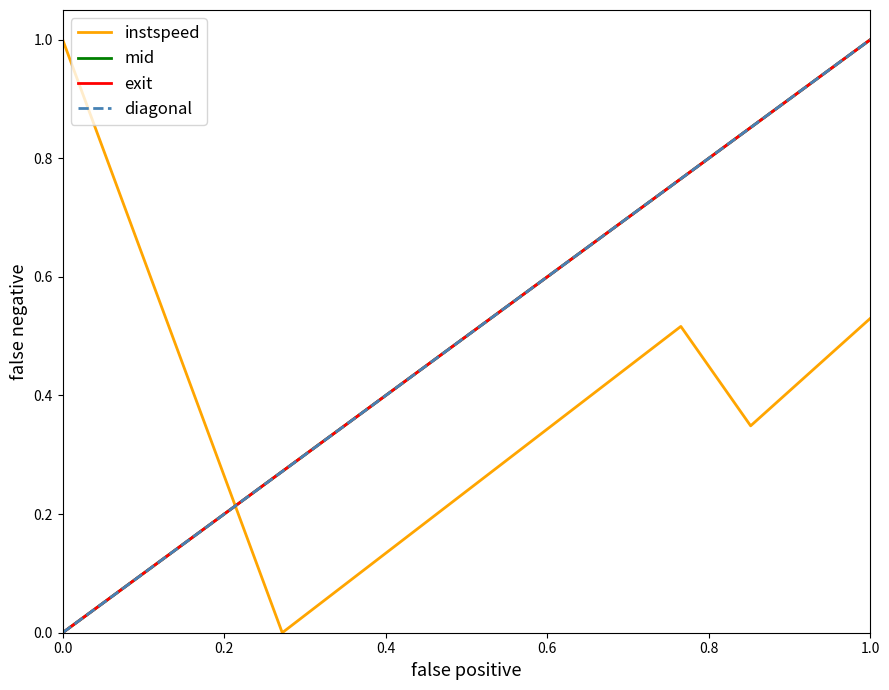

The value of exit at 1.0 is 1.0. True or false?

True